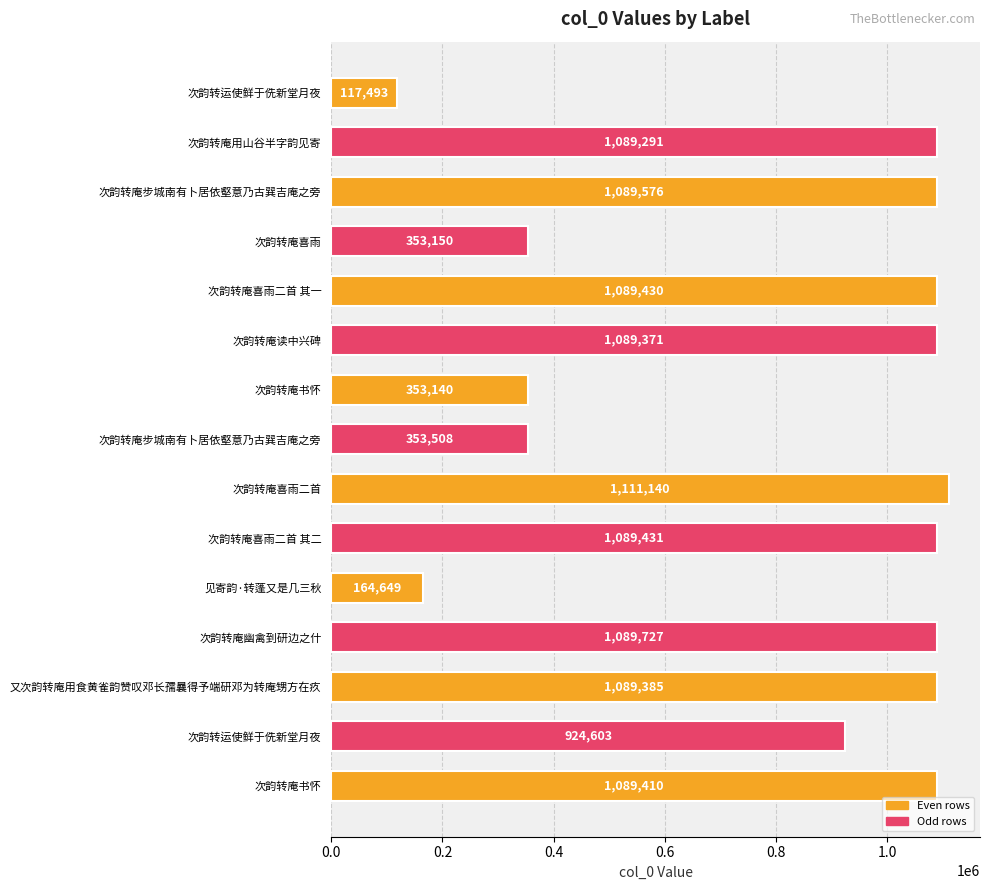

How many data points are less than 1089371?

7